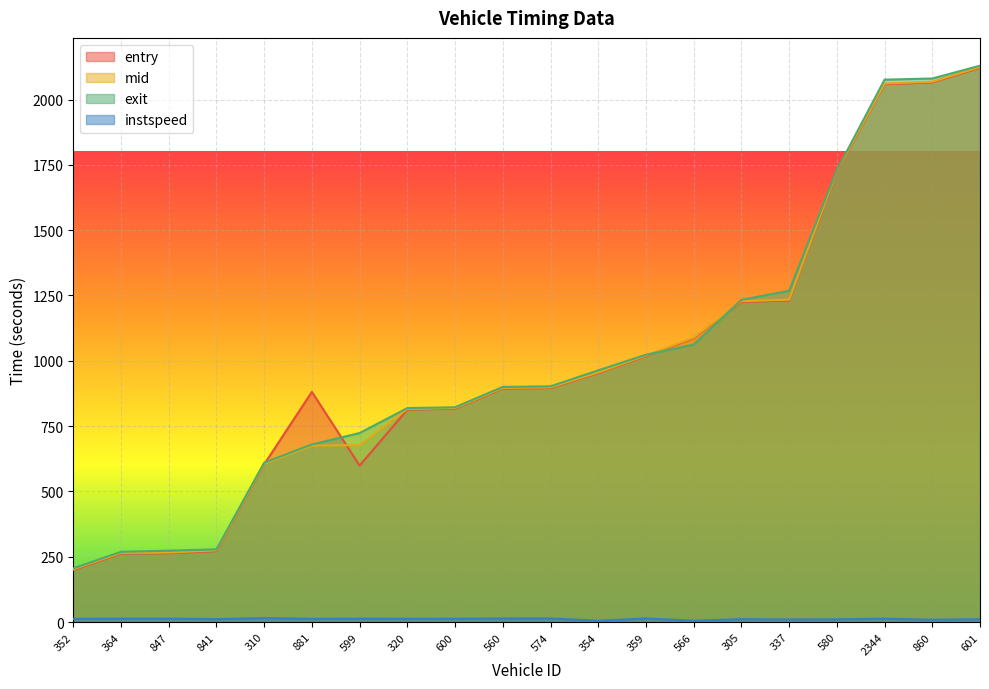

Between 847 and 599, which series saw the biggest shift?

exit